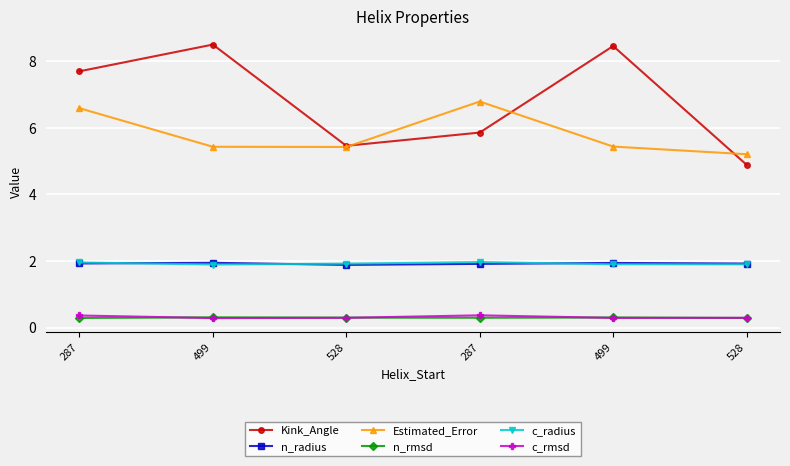

How many lines are shown in the chart?

6